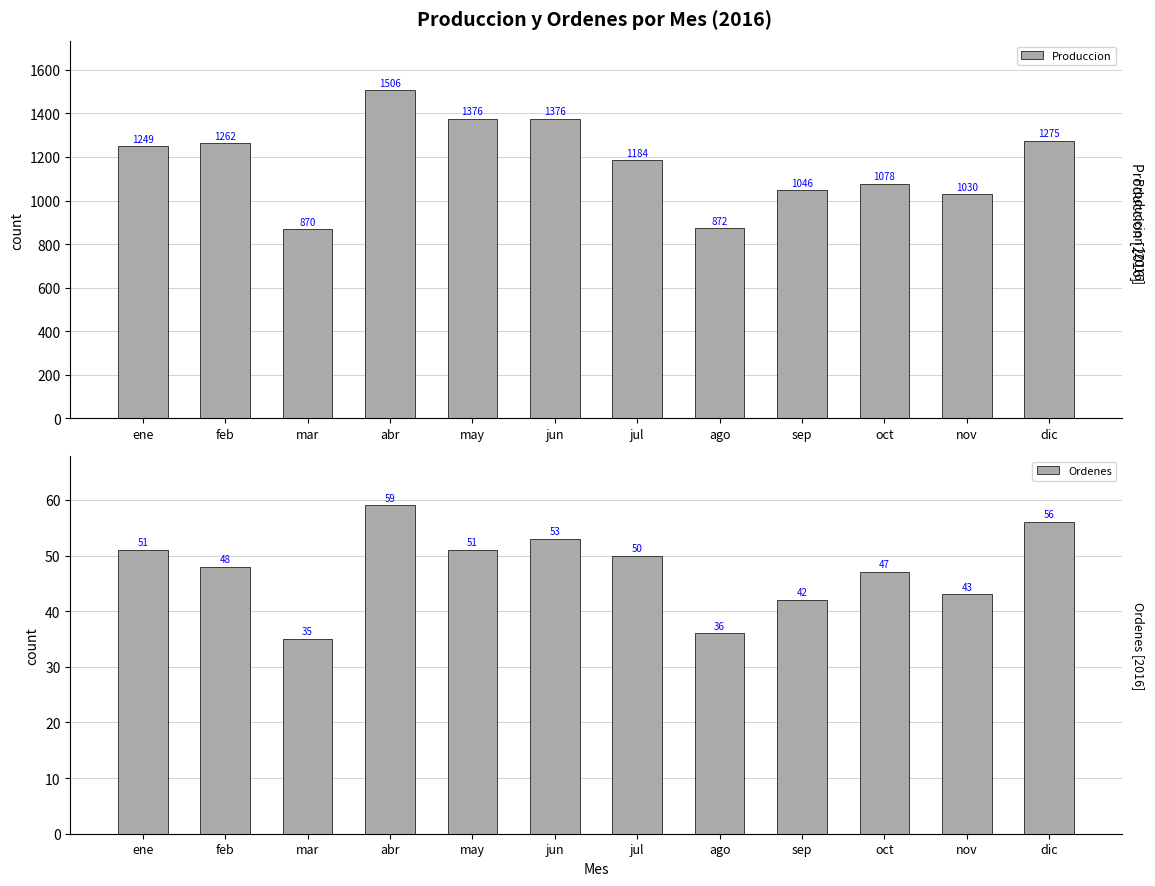

Which category has the highest value in the Ordenes series?

abr